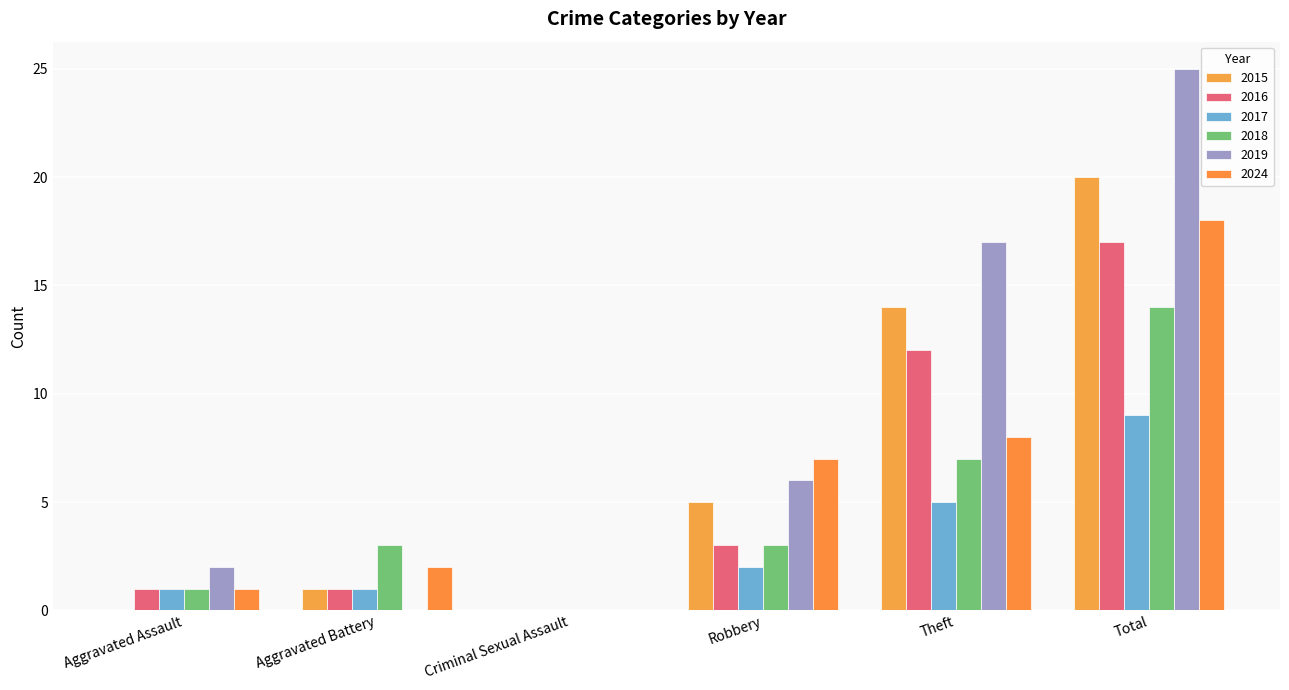

Which category has the highest value across all series?

Total